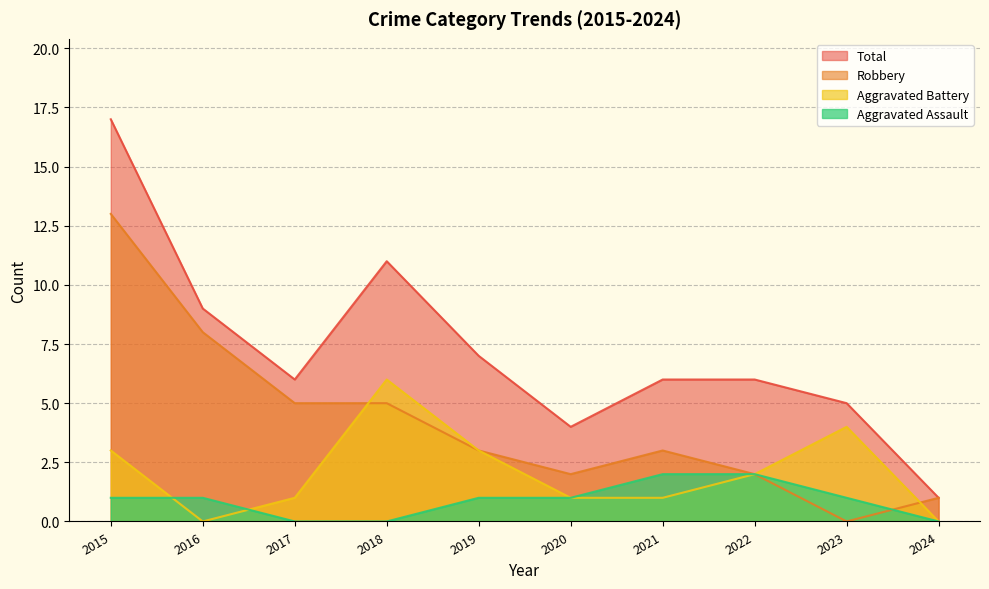

Is it true that Total equals 4 at 2020?

True